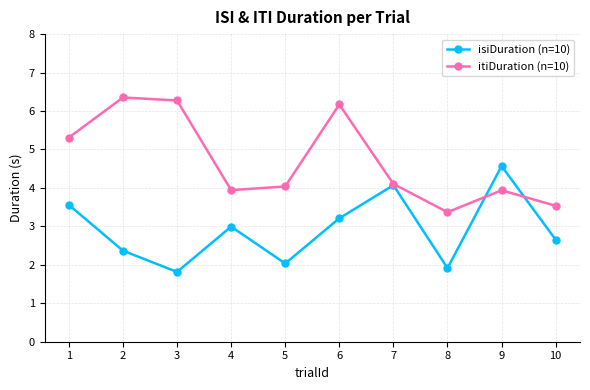

How many interior local peaks does the itiDuration (n=10) series have?

3